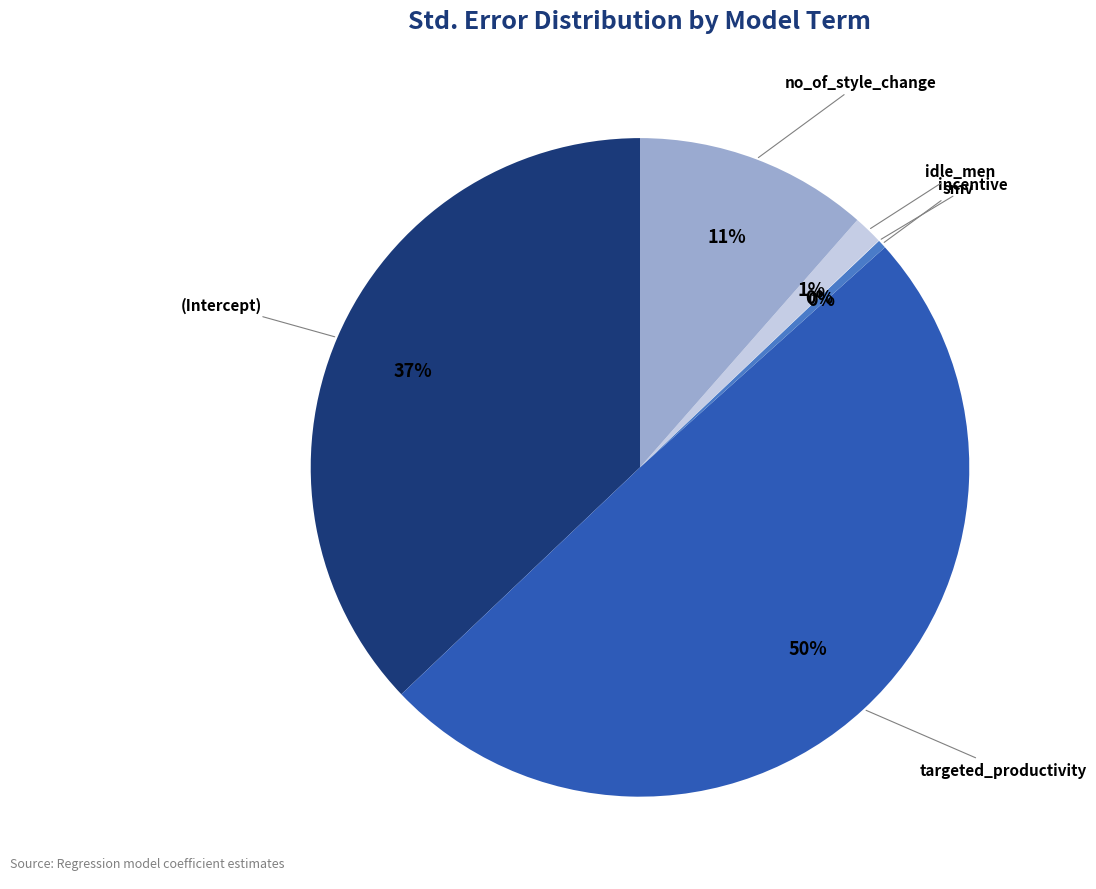

True or false: smv accounts for 0% of the total.

True